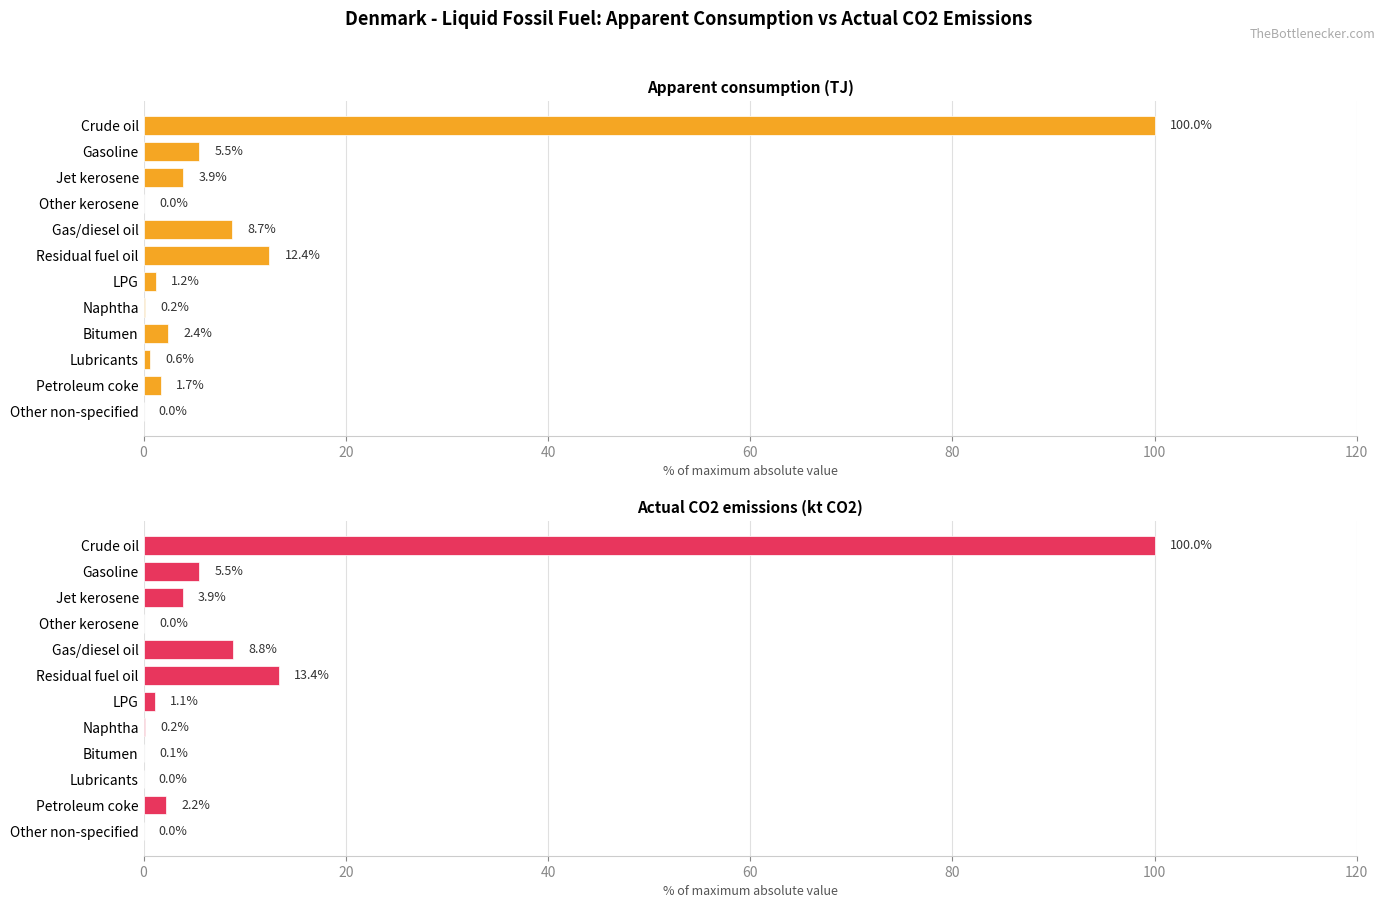

How many groups of bars are there?

12